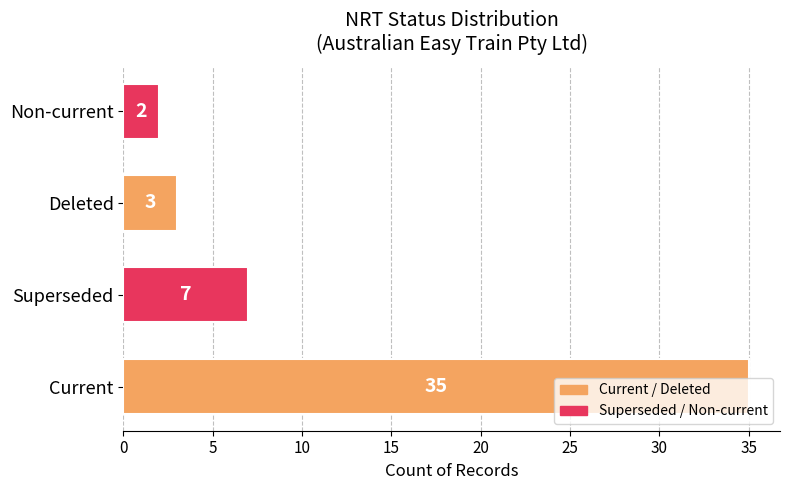

True or false: the data shows 3 at Superseded.

False